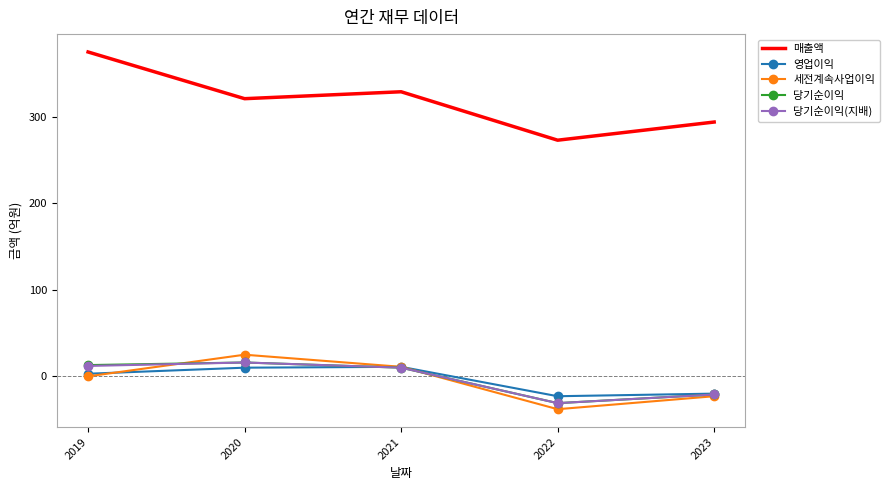

What is the minimum value shown in the chart?

-38